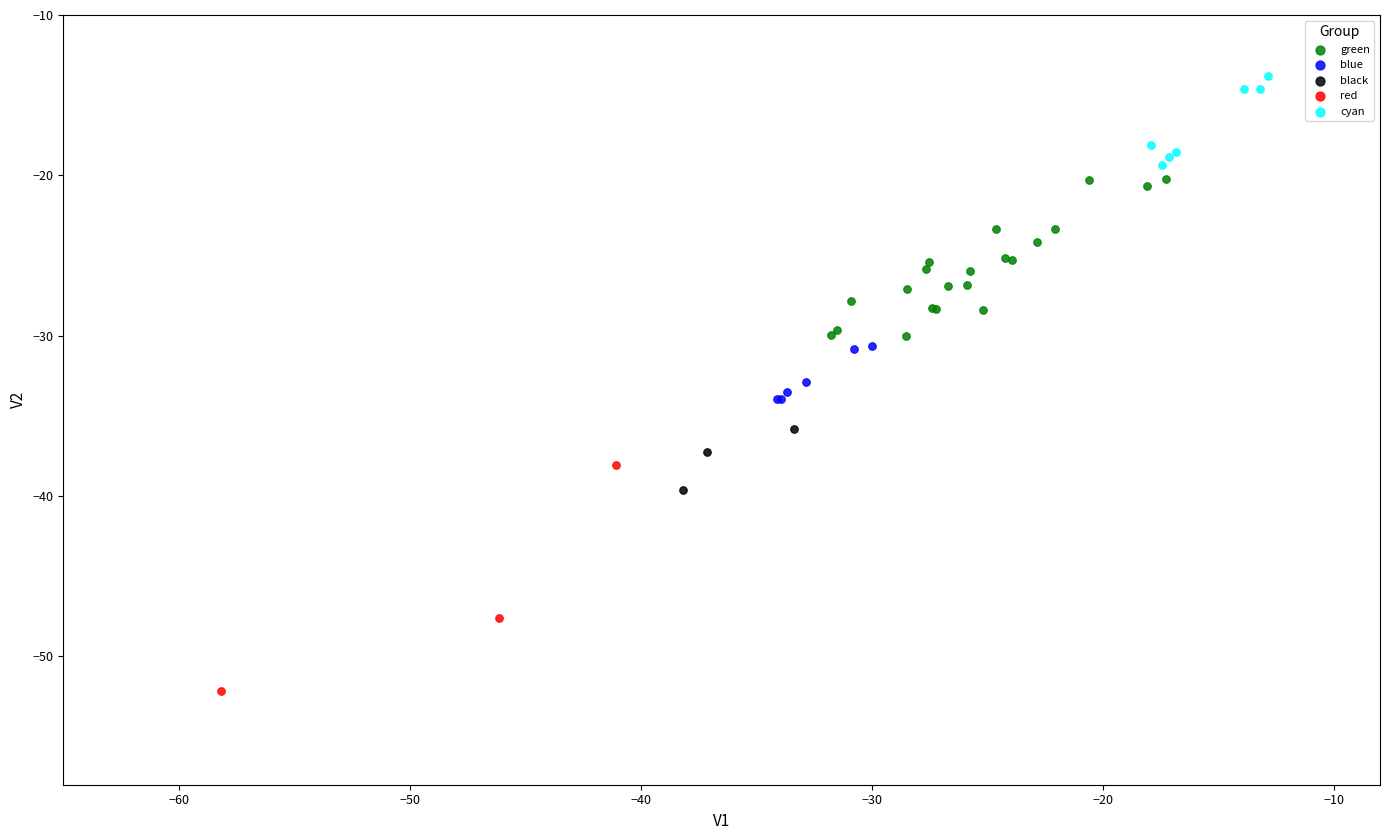

Which series reaches the maximum Y coordinate?

cyan